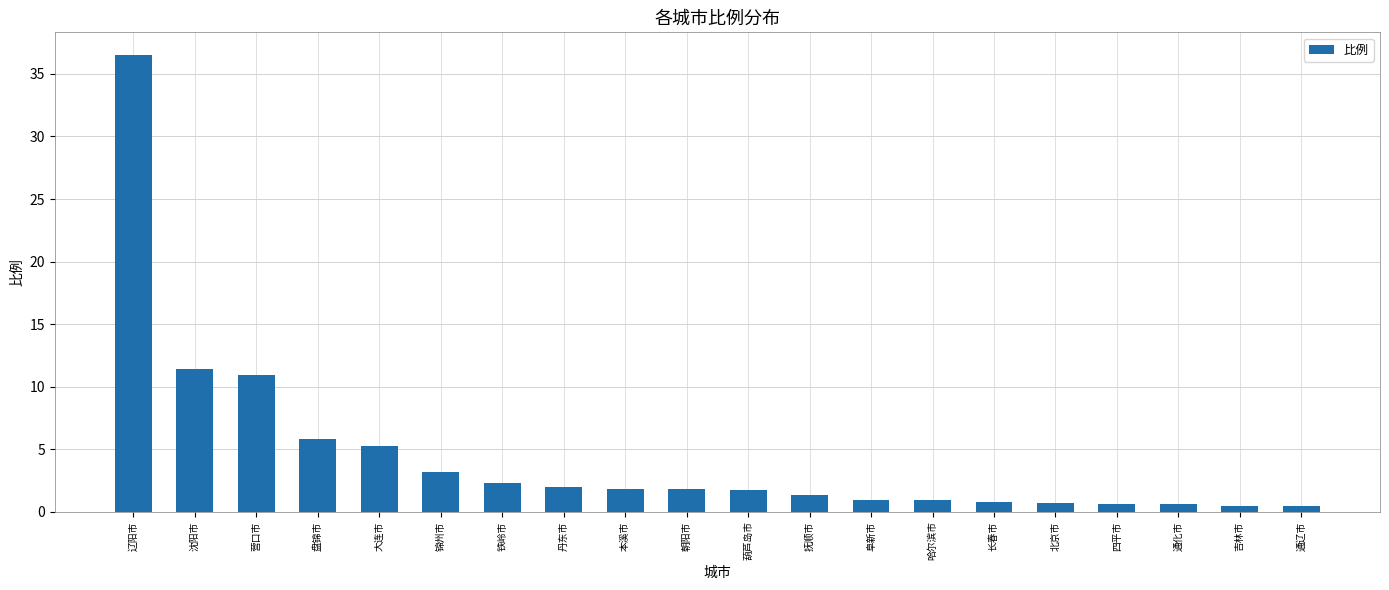

What value does the data have at 辽阳市?

36.5